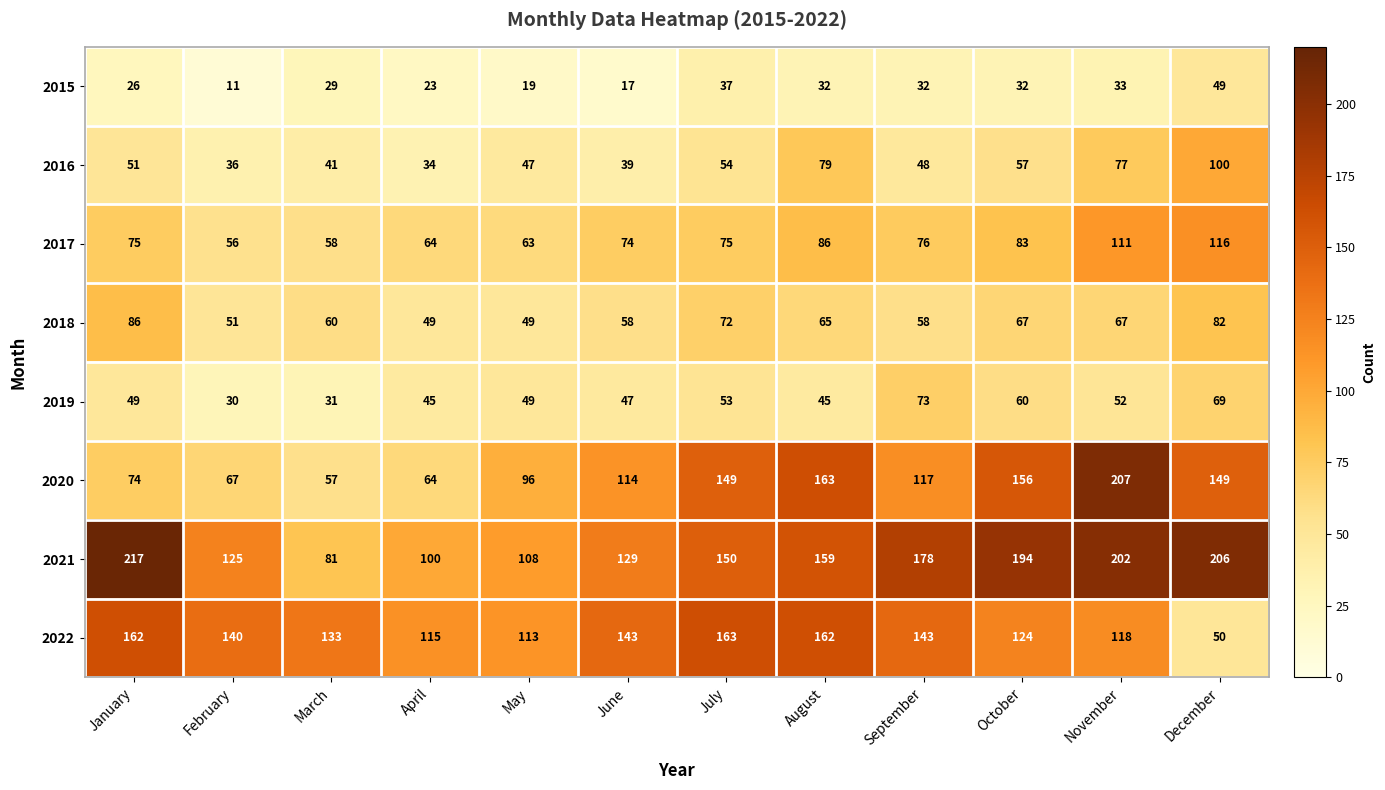

What is the difference between the maximum and minimum values in the 2015 series?

38